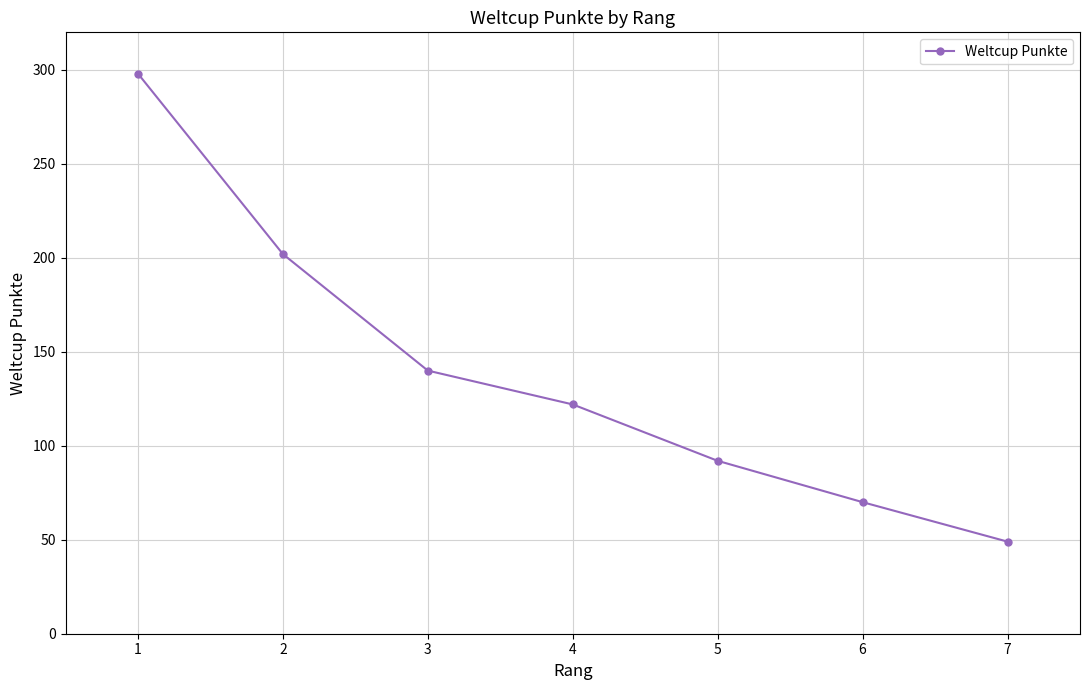

List the labels in order of value, largest first.

1, 2, 3, 4, 5, 6, 7